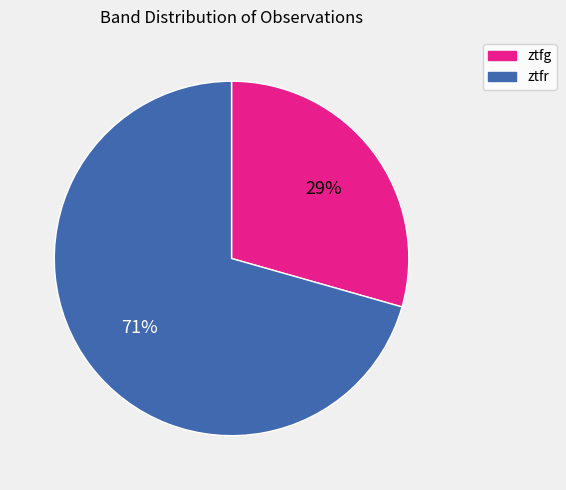

Count the number of slices in the pie.

2